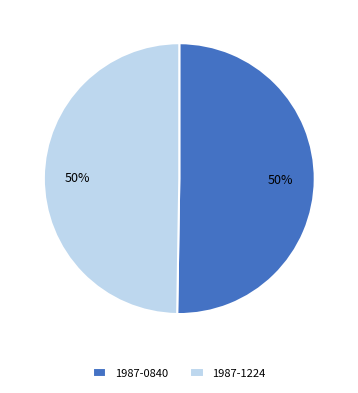

Do 1987-1224 and 1987-0840 together represent more than half of the pie?

Yes